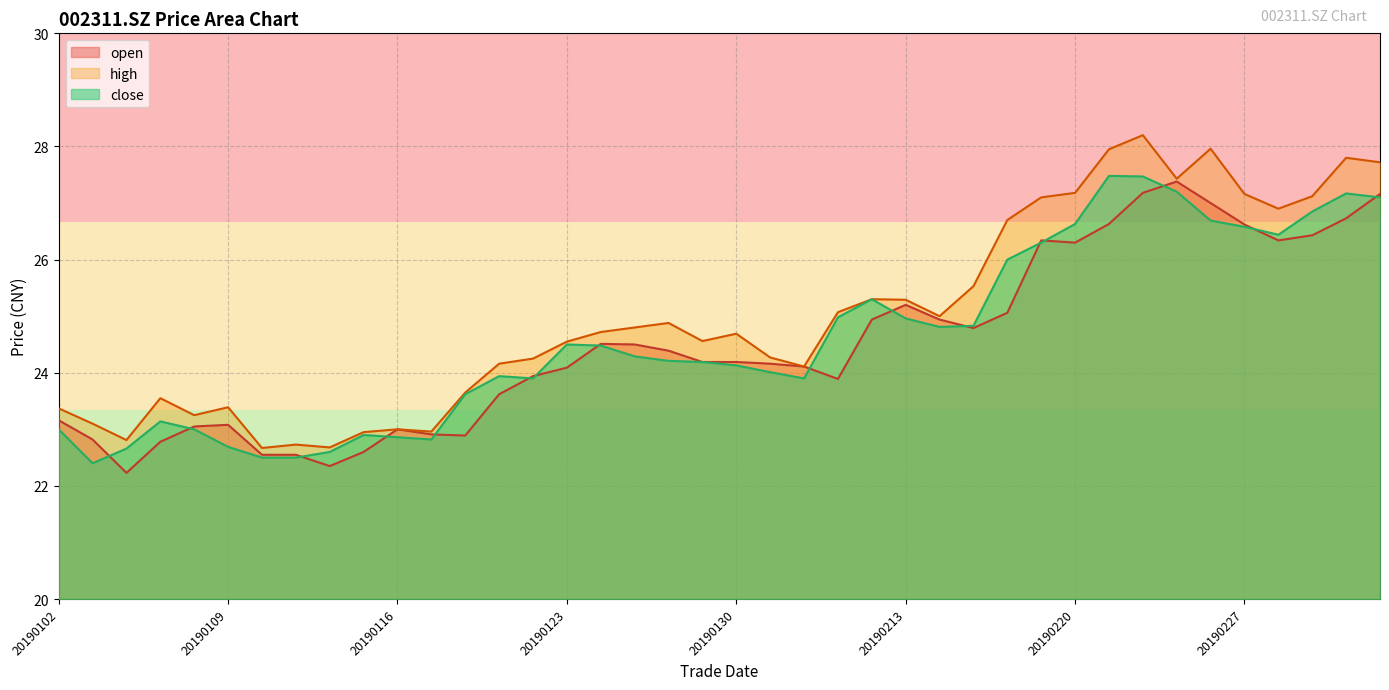

What is the difference between the highest and lowest values at 20190117?

0.1